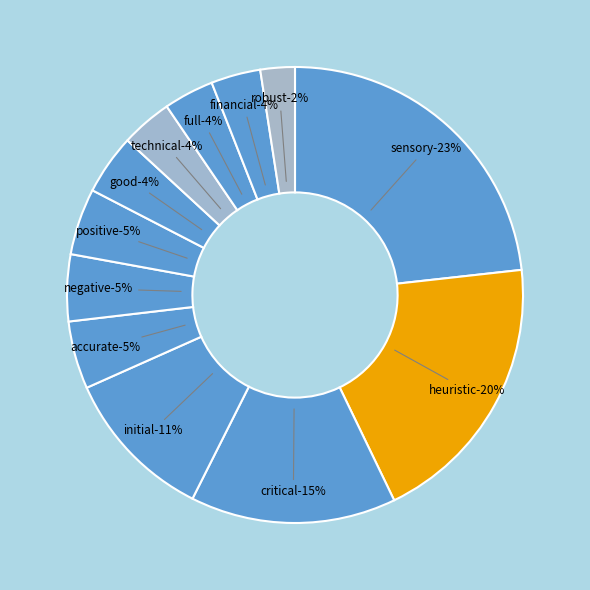

What percentage is the critical slice, to the nearest percent?

15%